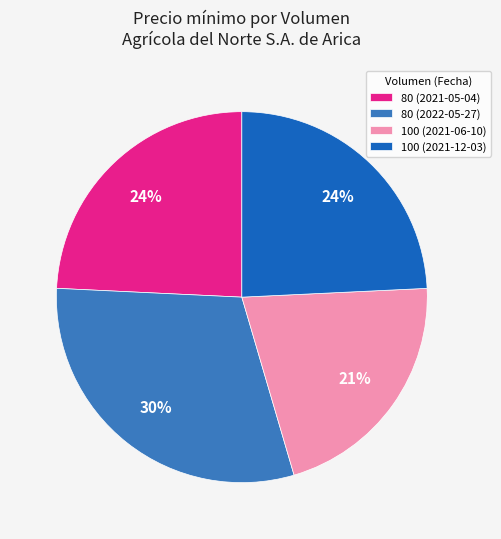

Is 100 (2021-12-03) the majority of the pie?

No